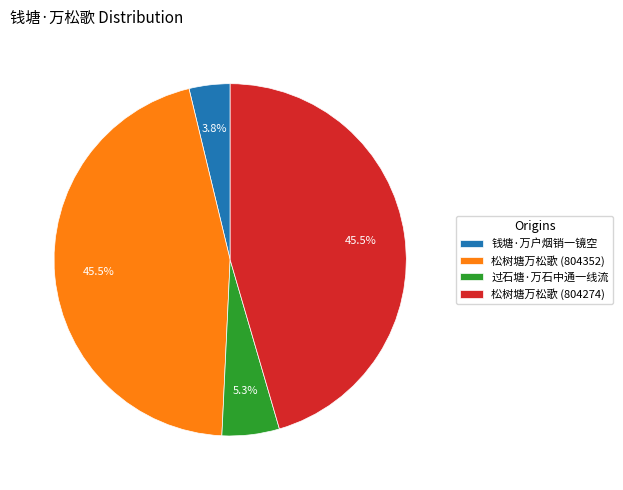

How many slices are in this pie chart?

4